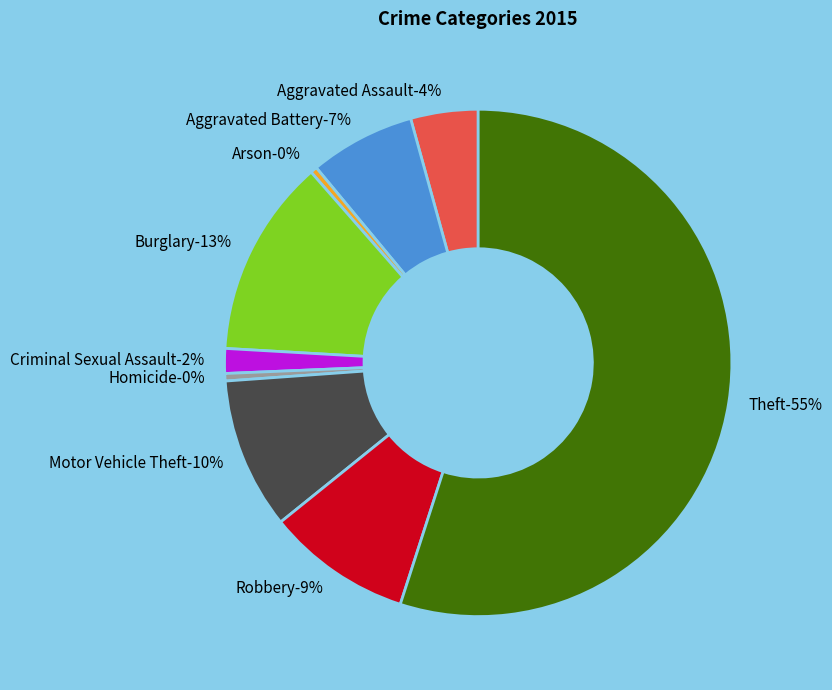

What is the majority slice?

Theft